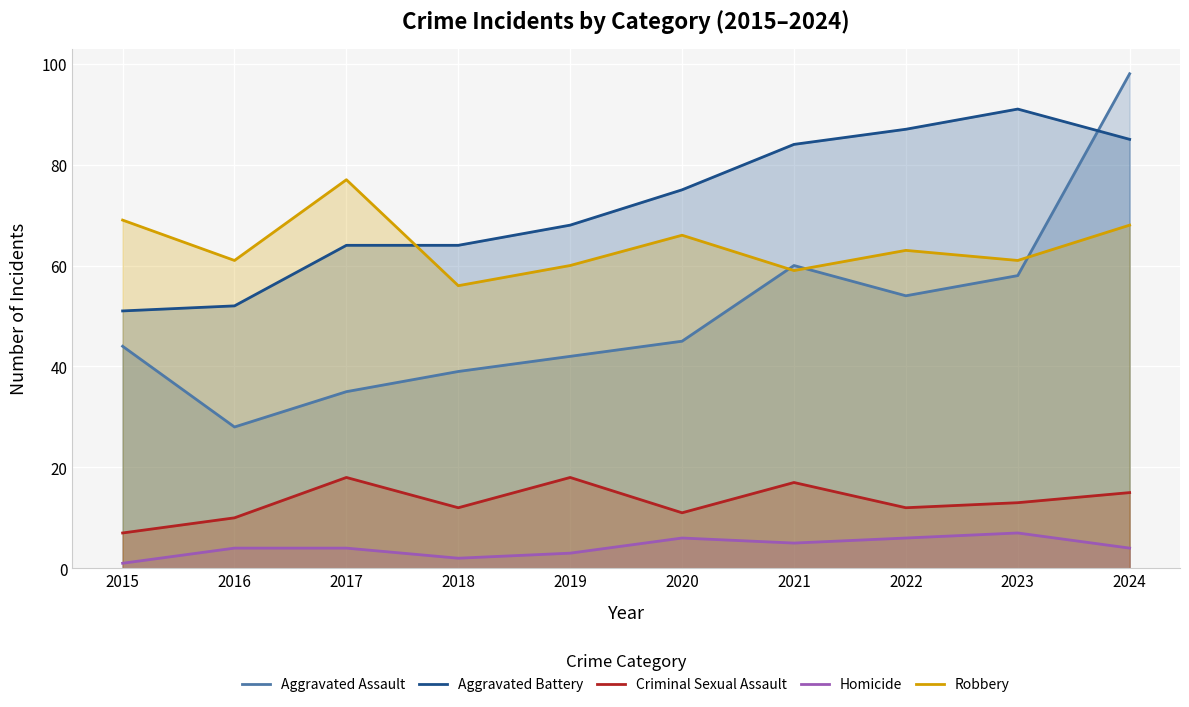

Does the chart display data point markers on the line(s)?

No